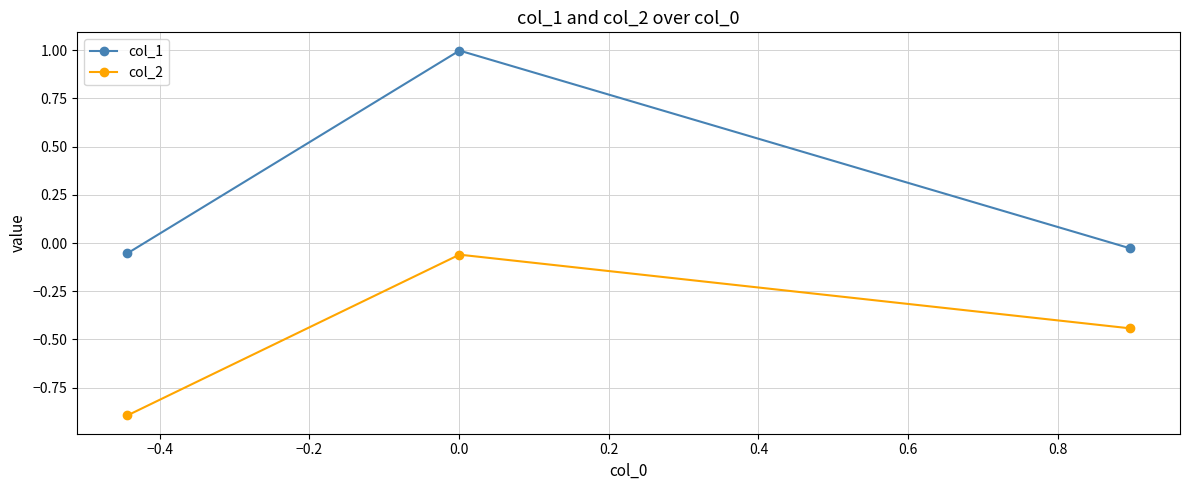

Which series has the largest total across all categories?

col_1